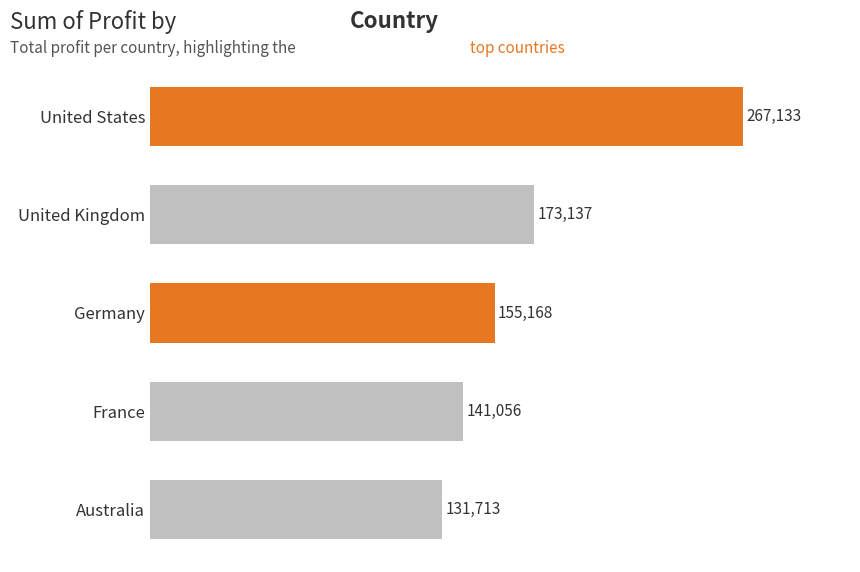

Rank the categories by value from lowest to highest.

Australia, France, Germany, United Kingdom, United States